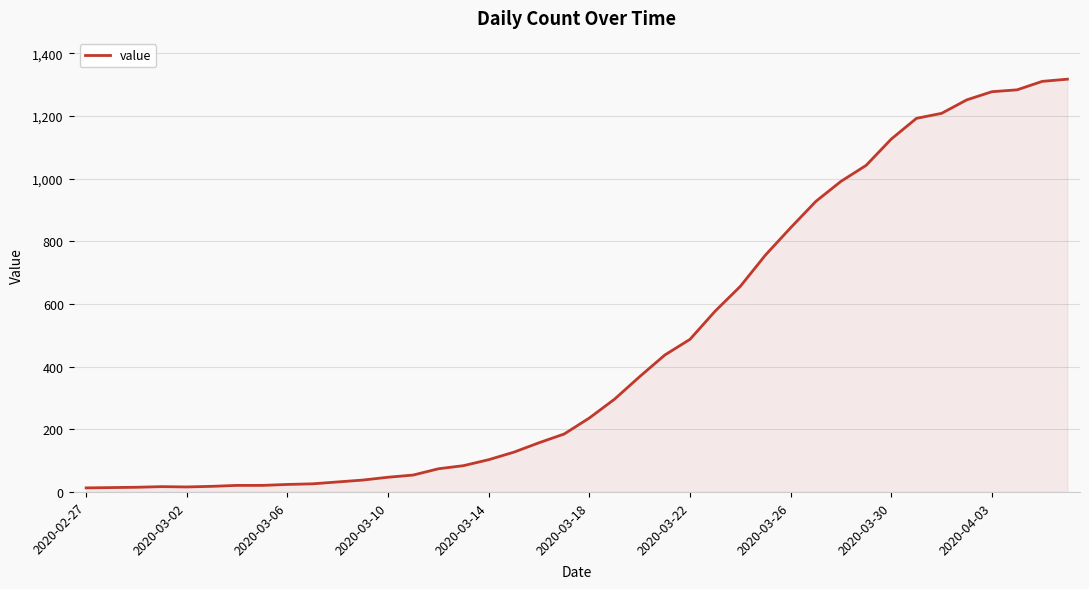

What is the maximum value shown in the chart?

1317